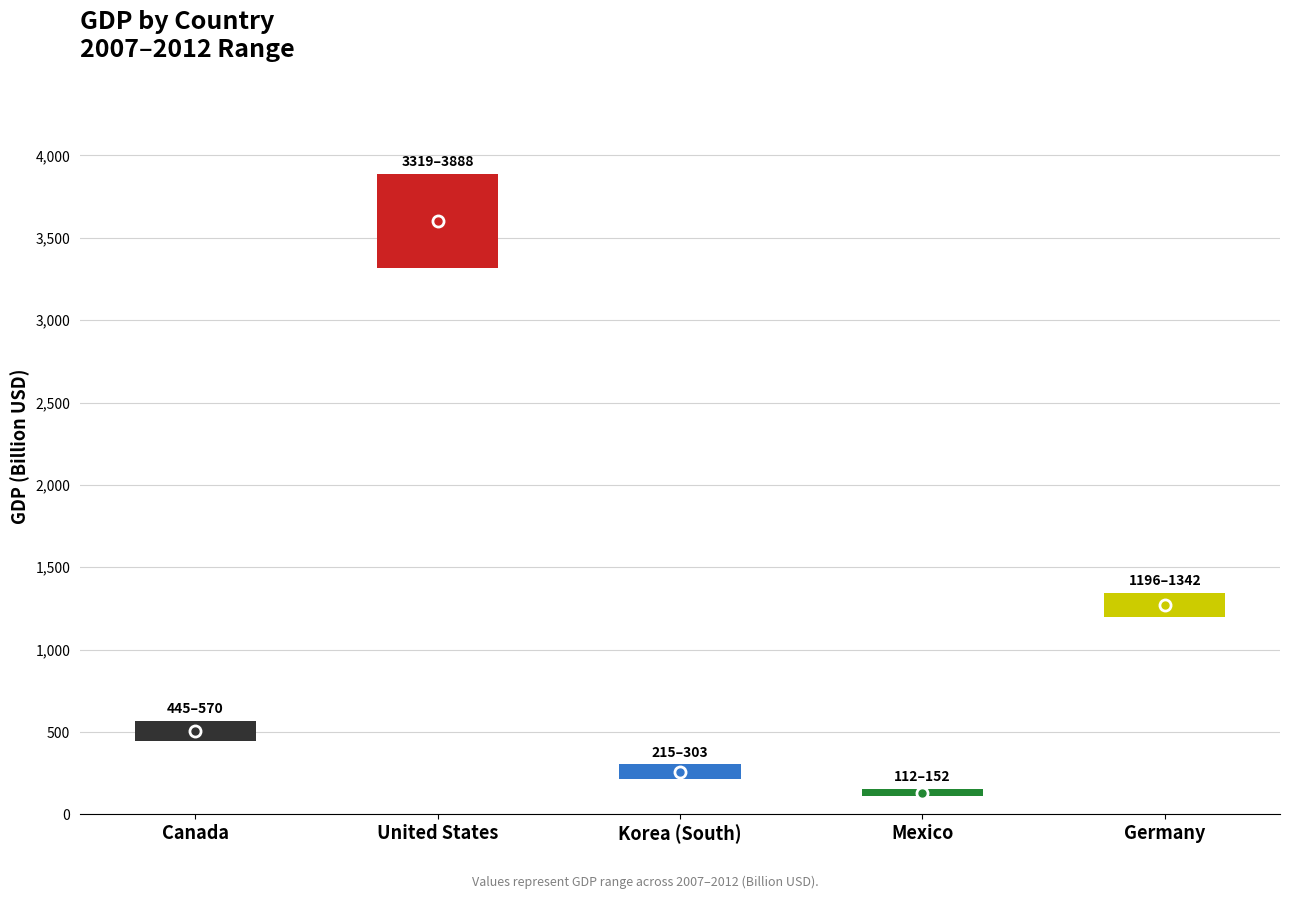

At how many categories does at least one series exceed 2730?

1